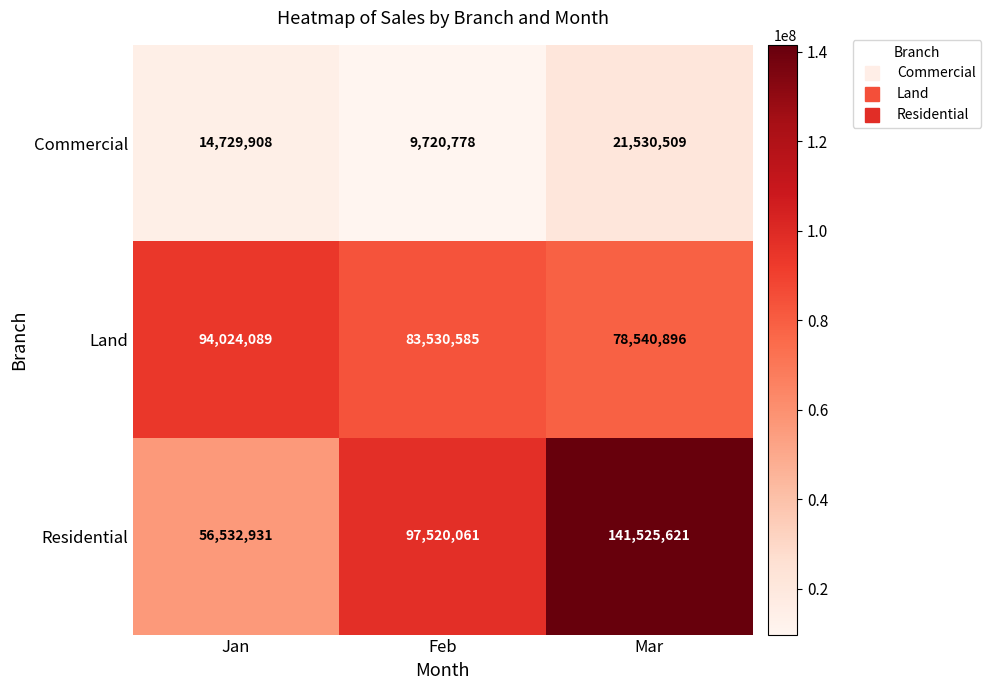

How many Land values are between 78540896 and 94024089?

3